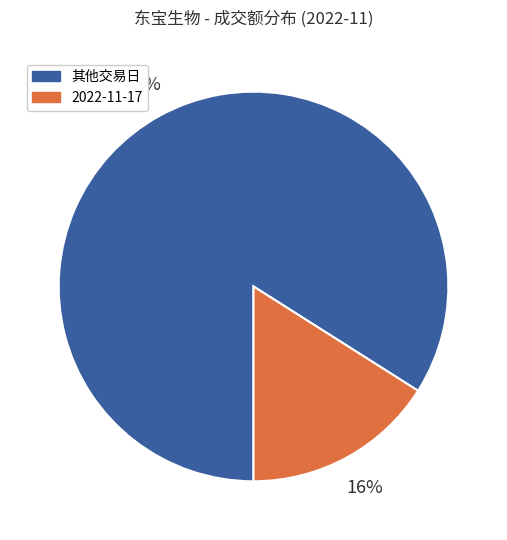

To the nearest percent, what is the difference between the largest and smallest slice percentages?

68%